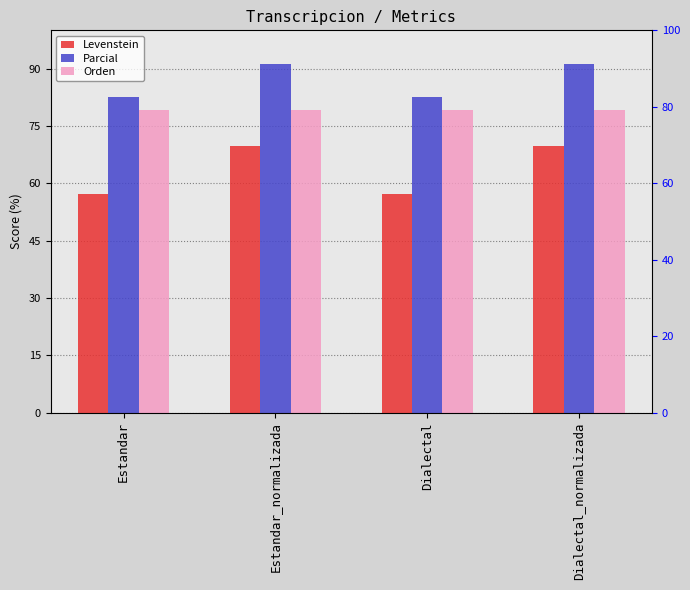

Does the chart contain stacked bars?

No